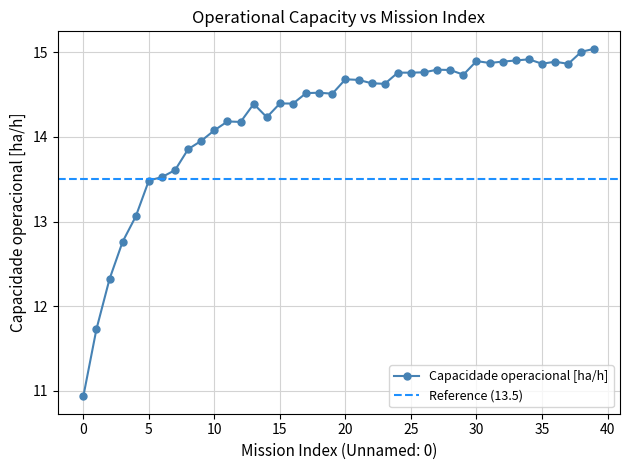

What is the difference between the values at 16 and 4?

1.3